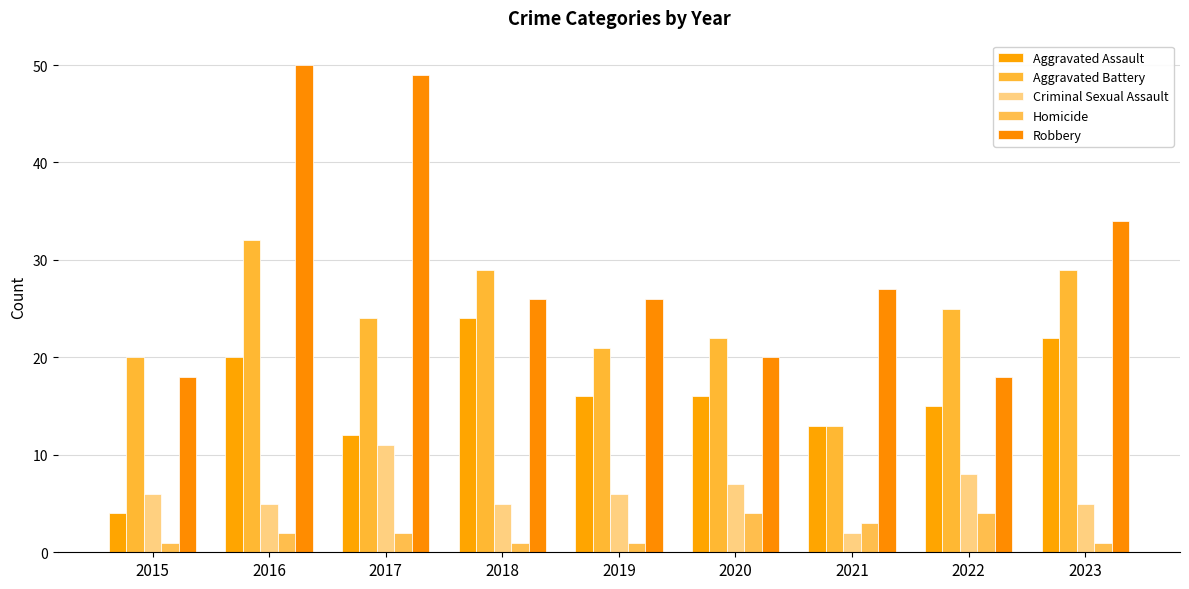

How many groups of bars are there?

9